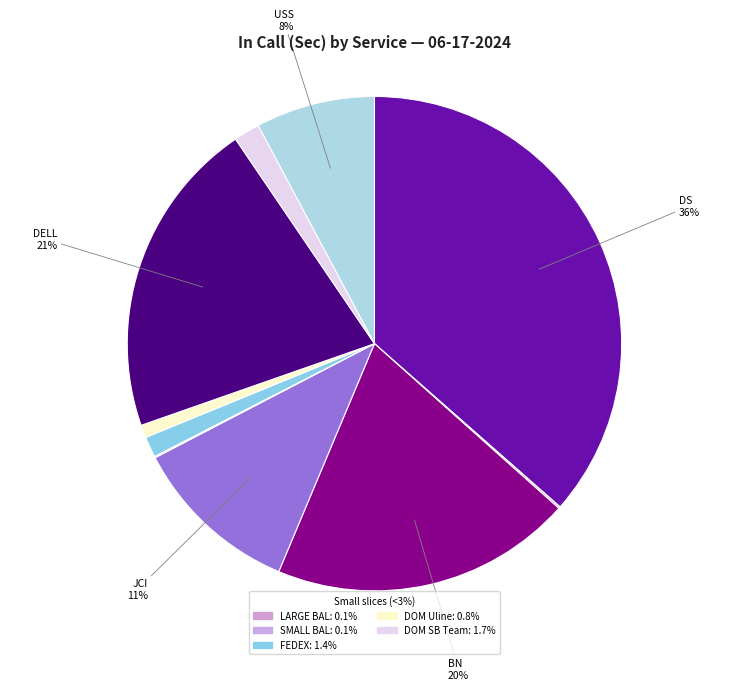

Count the number of slices in the pie.

10